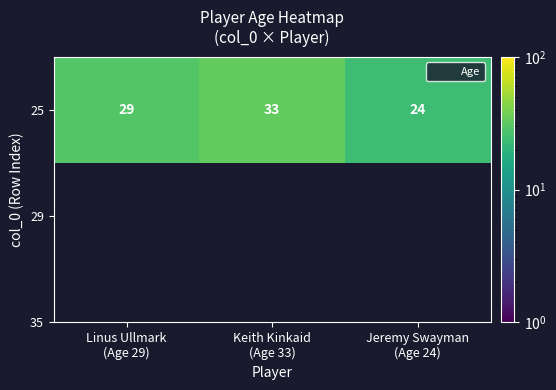

Reading left to right, transcribe all the data shown in this chart.

29	33	24